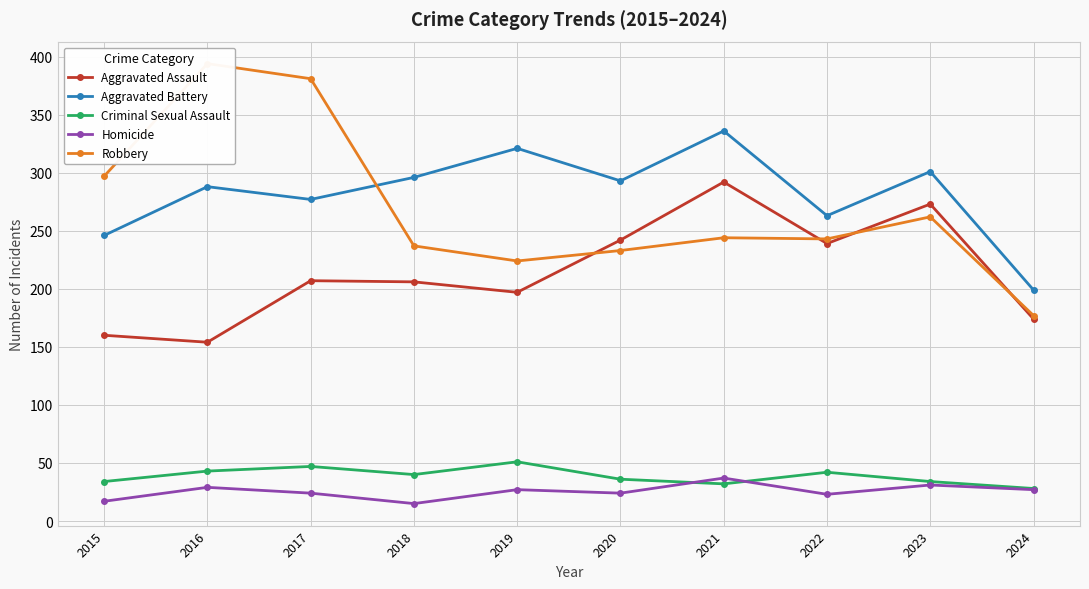

At which category is the sum across all series the highest?

2021